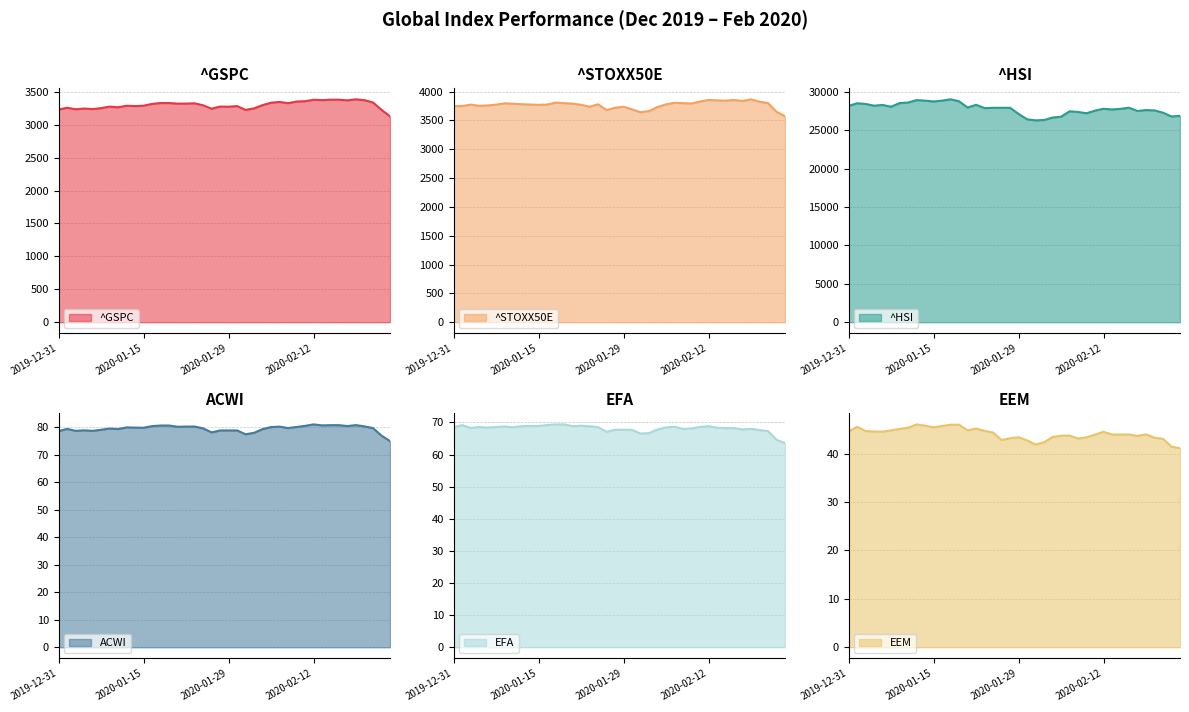

Count the number of categories in the chart.

40